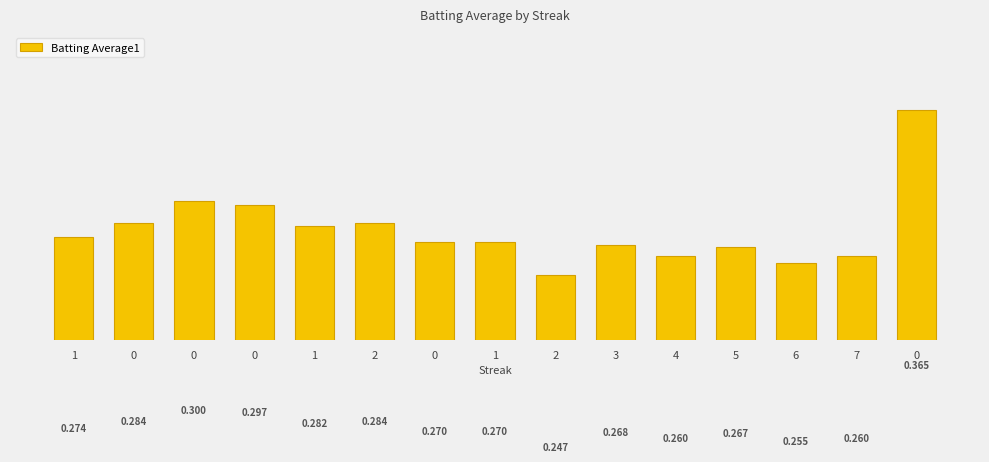

List the labels in order of value, smallest first.

2, 6, 4, 7, 5, 3, 0, 1, 1, 1, 0, 2, 0, 0, 0